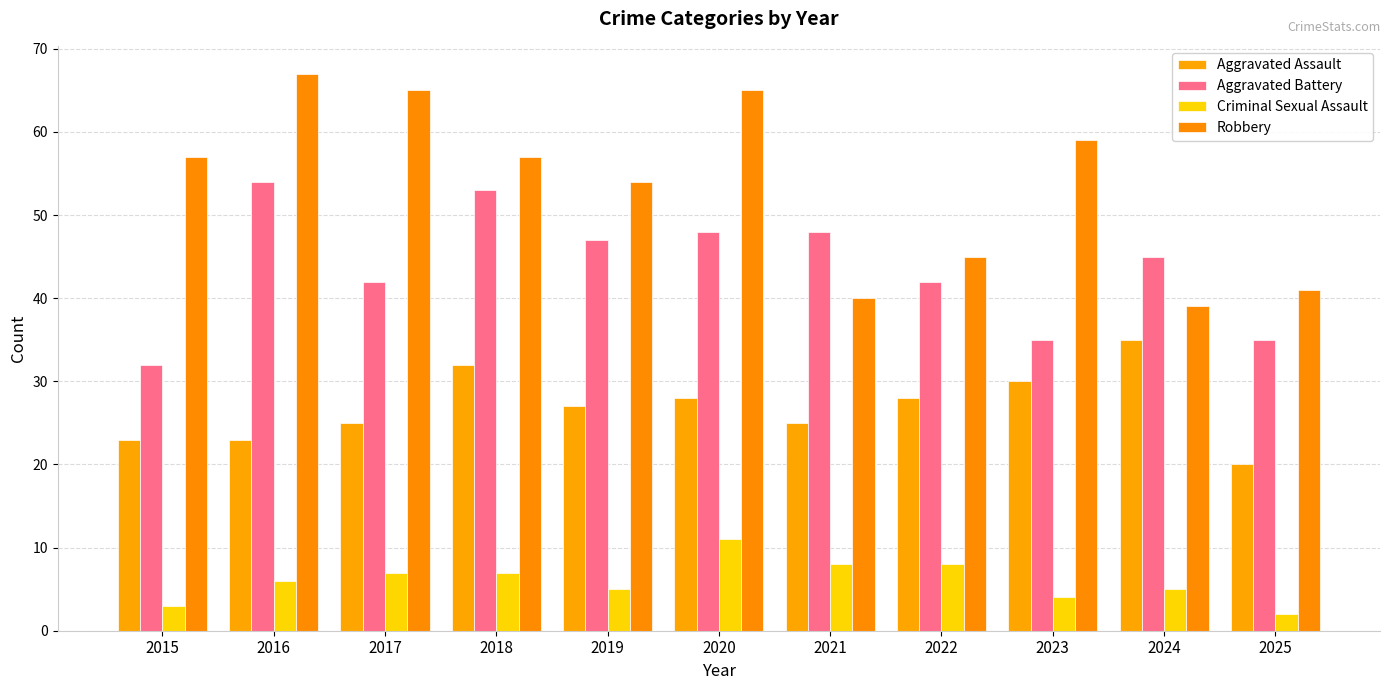

What is the difference between the maximum and second lowest values in the Aggravated Assault series?

12